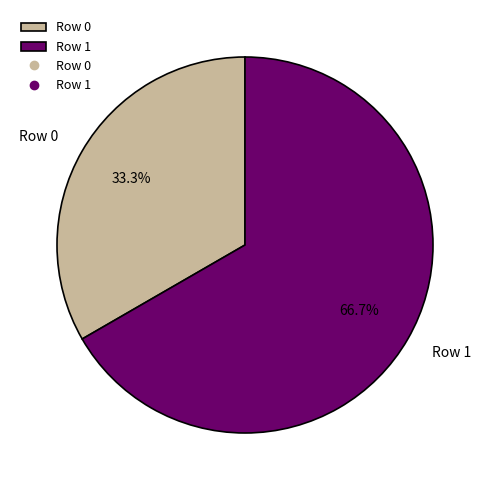

Rank the categories by value from highest to lowest.

Row 1, Row 0